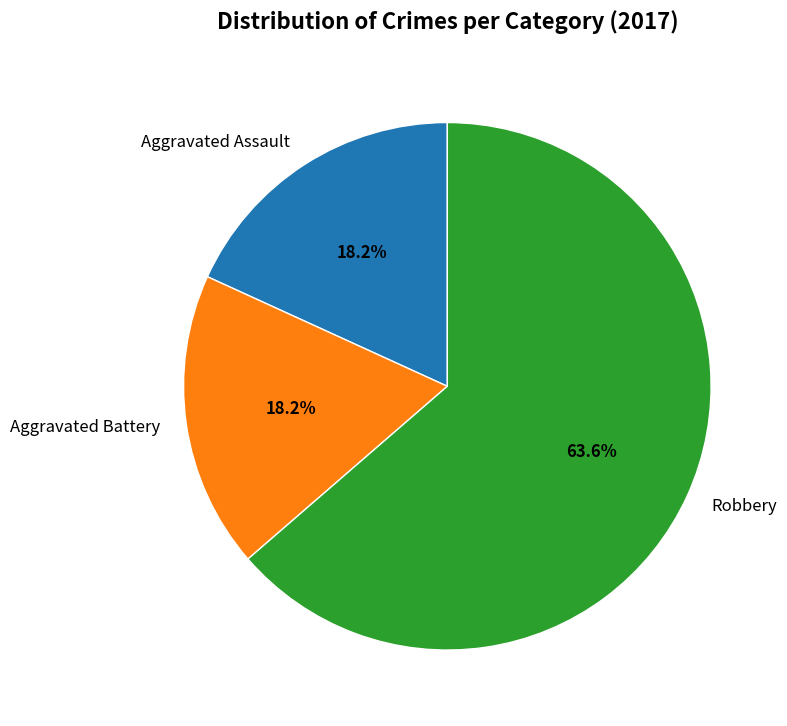

How many segments does this pie chart have?

3